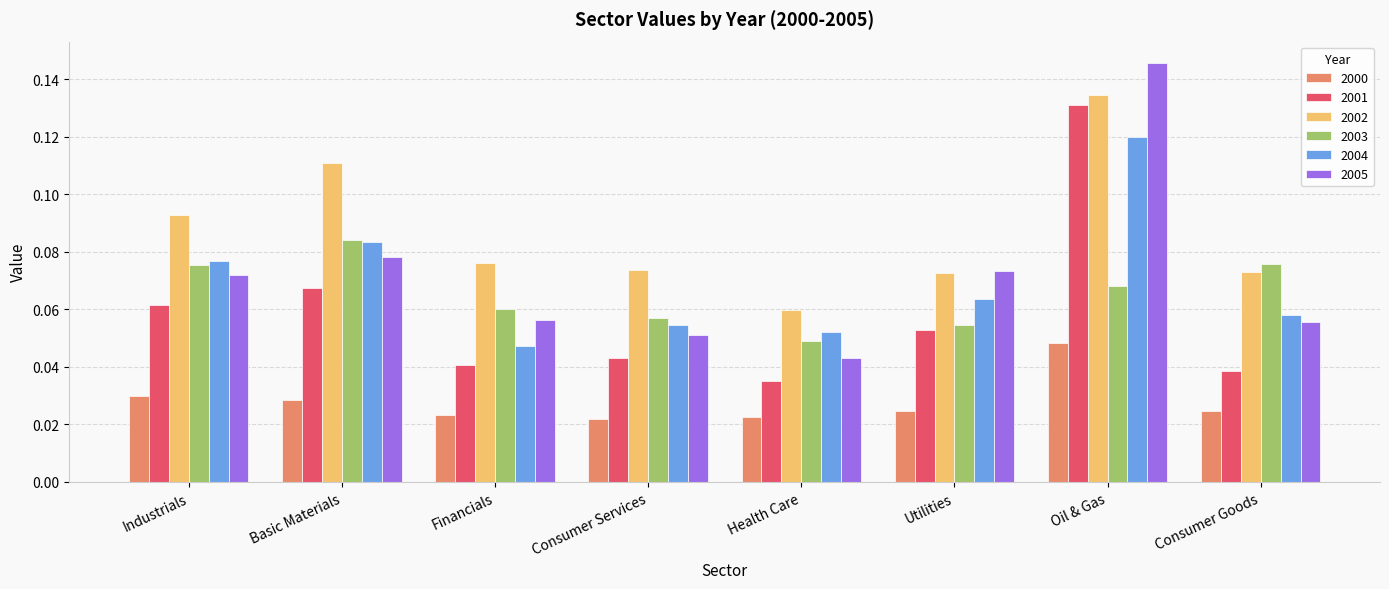

At Industrials, list the series in order from largest to smallest.

2002, 2004, 2003, 2005, 2001, 2000